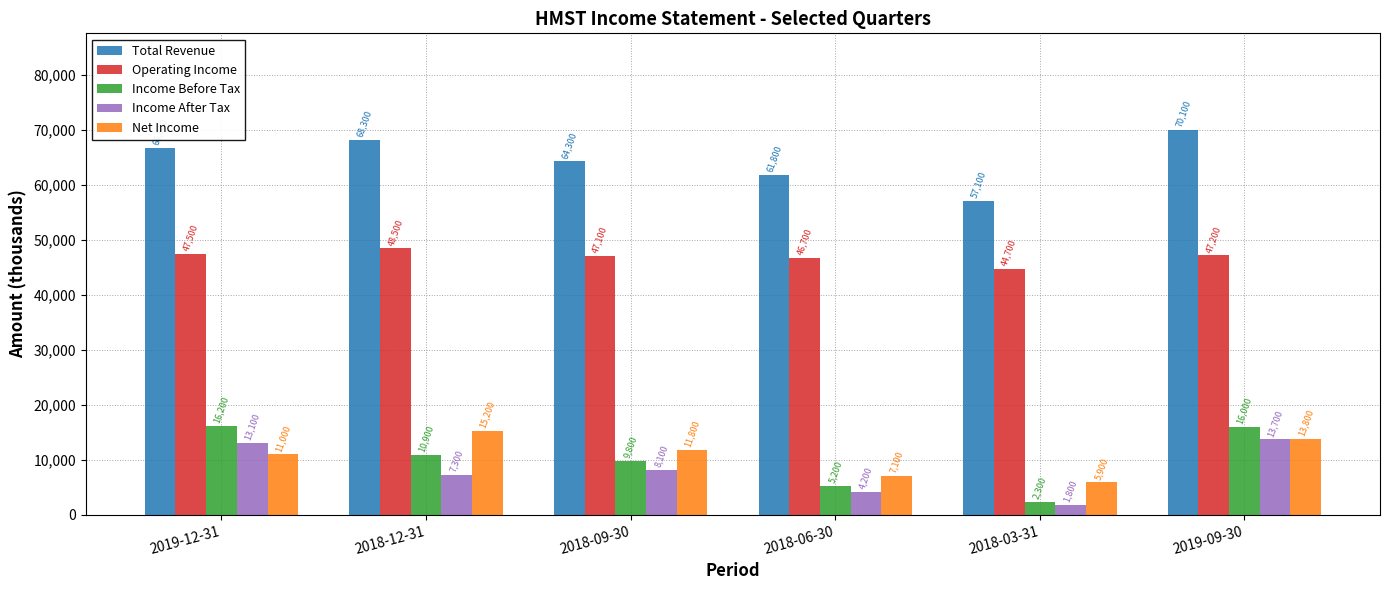

At which category is the sum across all series the highest?

2019-09-30